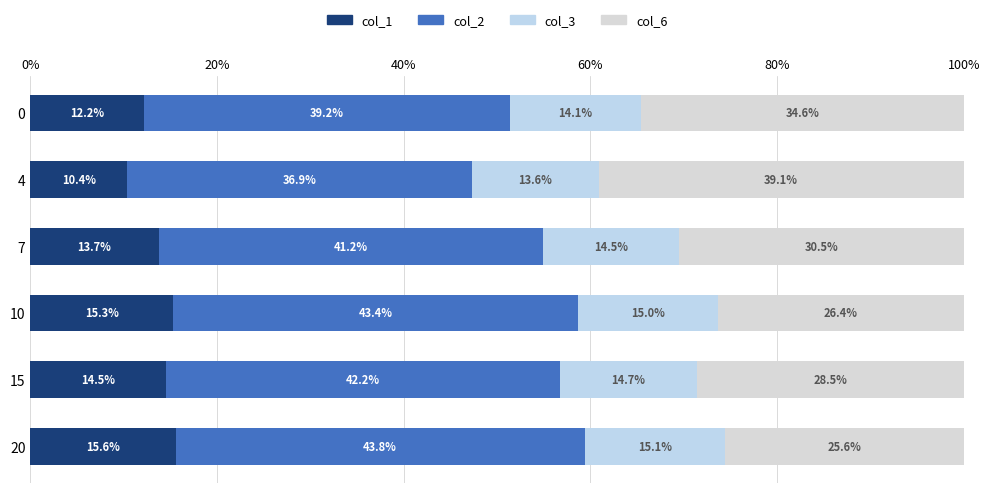

What is the average value of the col_2 series?

41.1